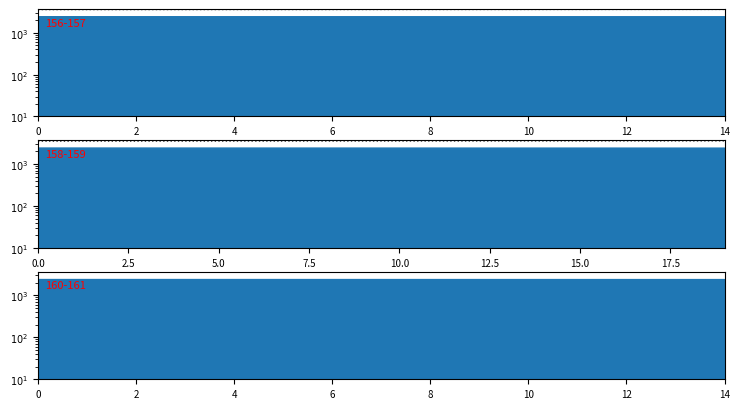

How many data points does each series have?

15